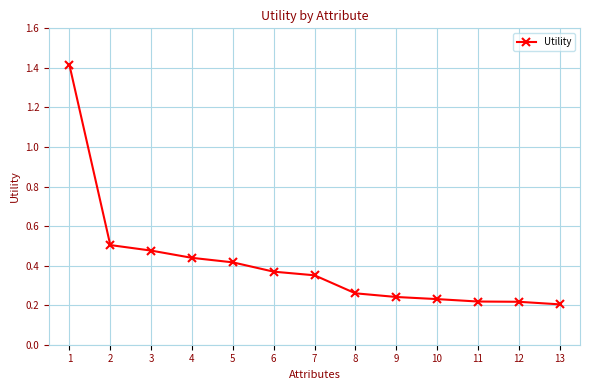

What is the difference between the maximum and second lowest values?

1.2